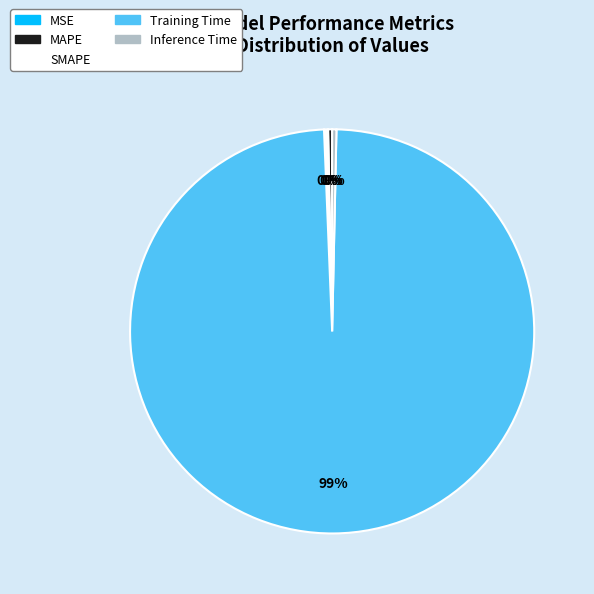

Is Training Time the majority of the pie?

Yes